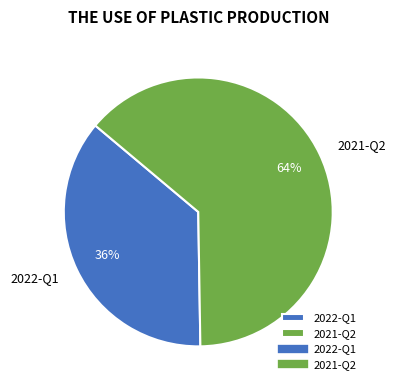

Rank the categories by value from highest to lowest.

2021-Q2, 2022-Q1